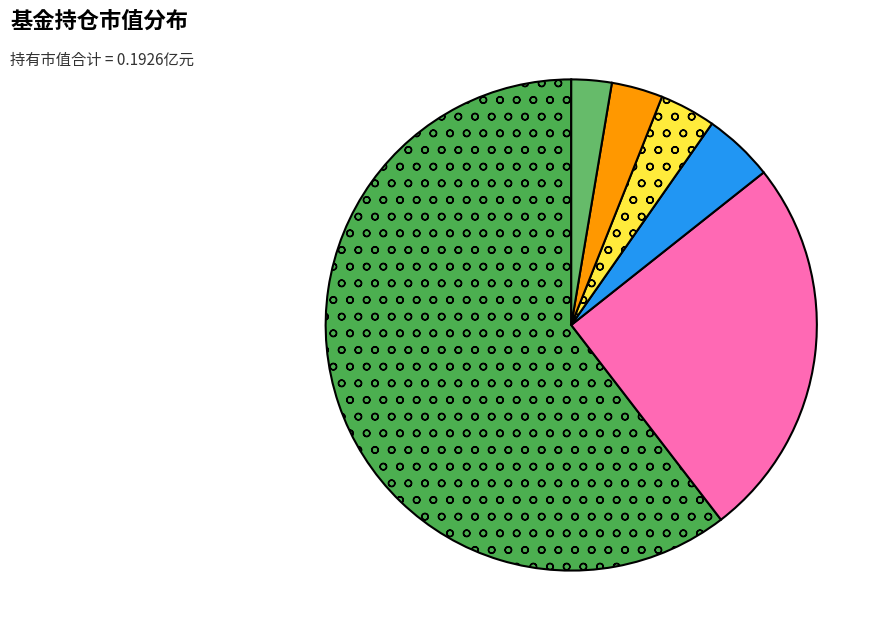

Rank the categories by value from lowest to highest.

申万菱信竞争优势混合C, 东海科技动力混合A, 东海科技动力混合C, 前海开源沪港深乐享生活灵活配置混合, 申万菱信竞争优势混合A, 华宝新兴成长混合